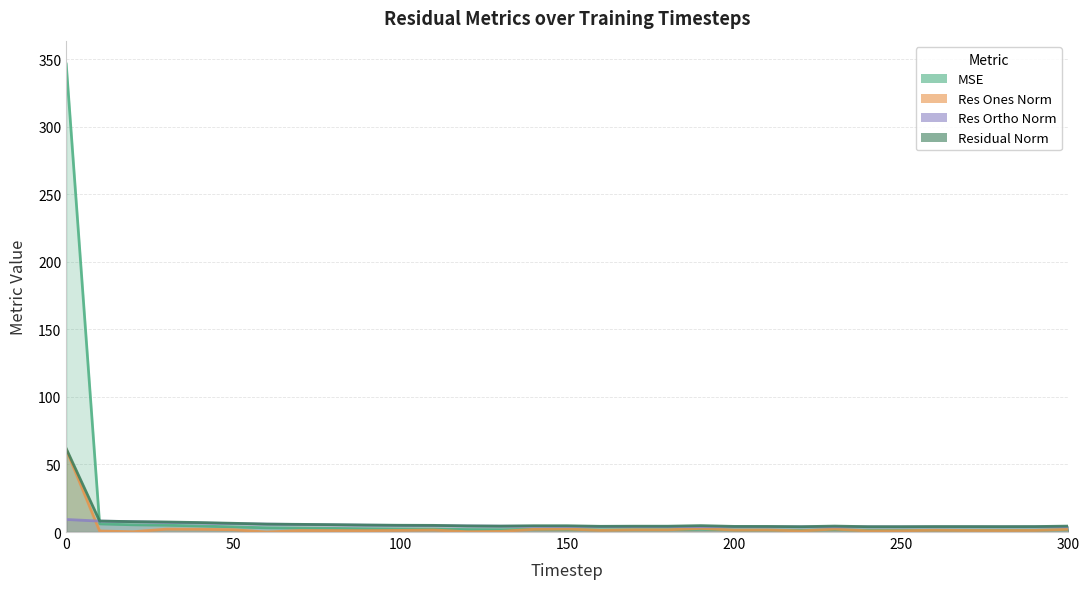

How many data points in residual_norm are above 4?

28